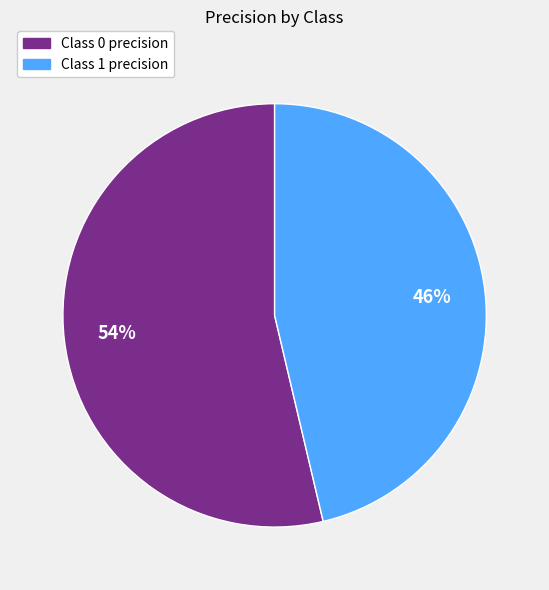

To the nearest percent, what is the average slice percentage?

50%